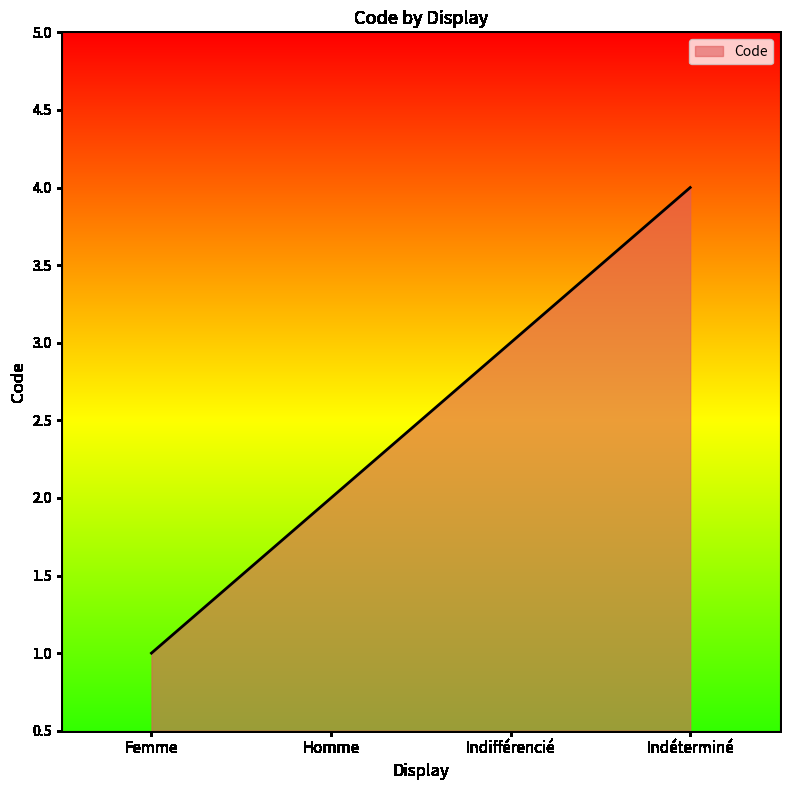

Count the values in the range 2 to 4.

3